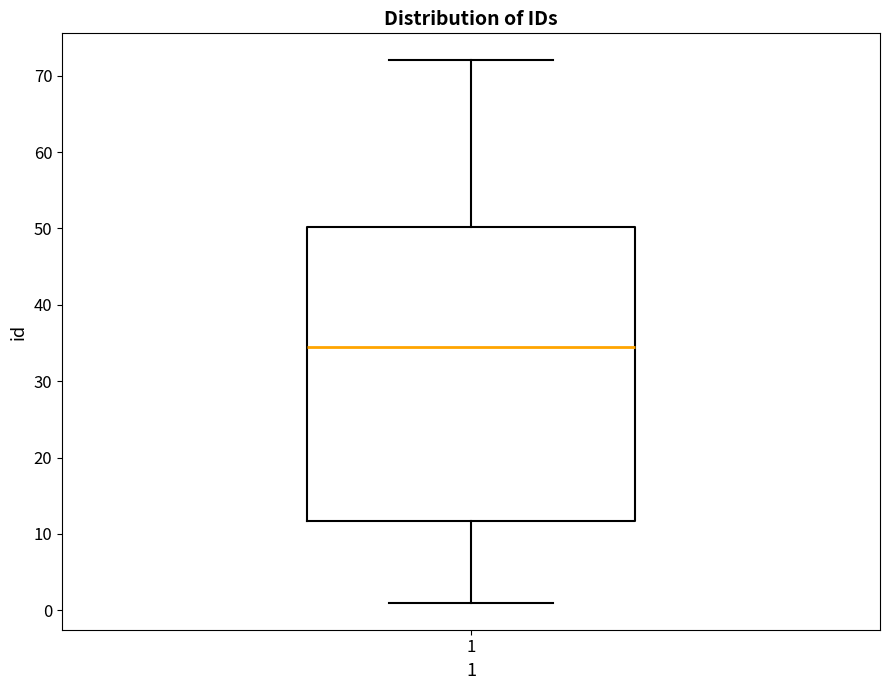

Read this box plot against the y-axis: the position of the median line, the range covered by the box, and the ends of both whiskers. The values are not printed on the chart, so give them approximately, as read against the axis.

median 35, box 12 to 50, whiskers 1 to 72